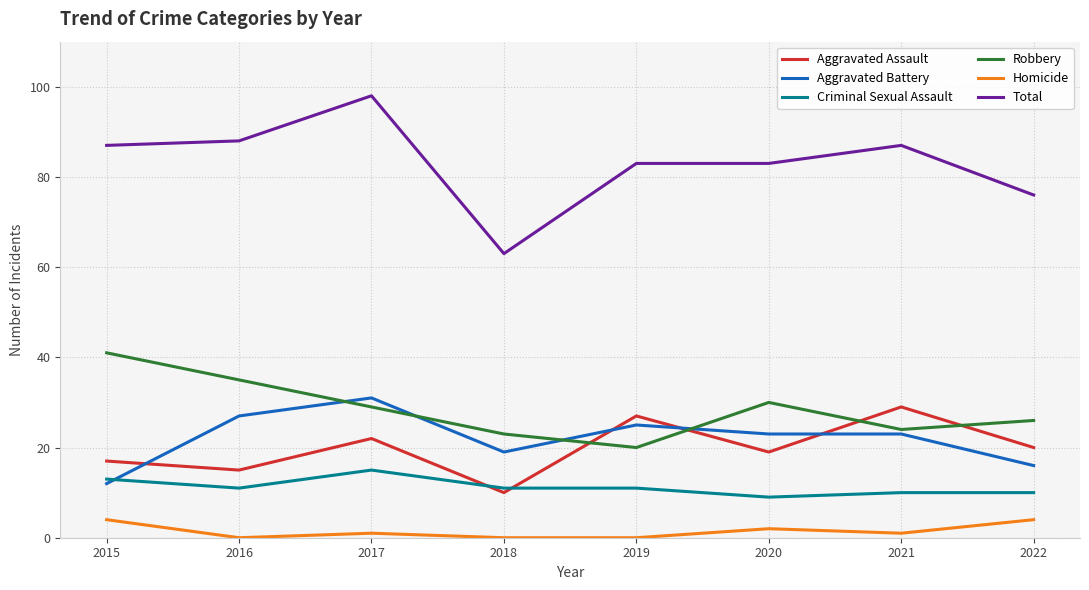

Read the Criminal Sexual Assault value at 2016.

11